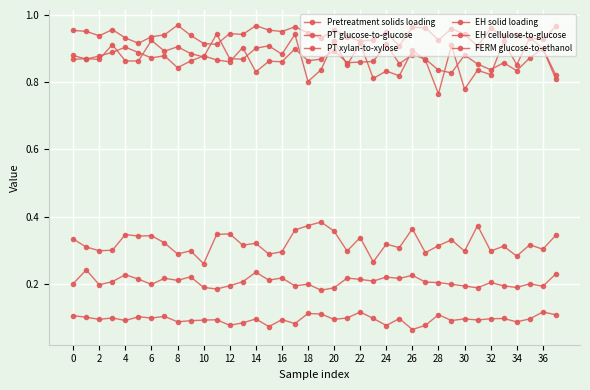

Reading left to right, transcribe all the data shown in this chart.

Pretreatment solids loading: 0.3	0.3	0.3	0.3	0.3	0.3	0.3	0.3	0.3	0.3	0.3	0.3	0.3	0.3	0.3	0.3	0.3	0.4	0.4	0.4	0.4	0.3	0.3	0.3	0.3	0.3	0.4	0.3	0.3	0.3	0.3	0.4	0.3	0.3	0.3	0.3	0.3	0.3
PT glucose-to-glucose: 0.1	0.1	0.1	0.1	0.1	0.1	0.1	0.1	0.1	0.1	0.1	0.1	0.1	0.1	0.1	0.1	0.1	0.1	0.1	0.1	0.1	0.1	0.1	0.1	0.1	0.1	0.1	0.1	0.1	0.1	0.1	0.1	0.1	0.1	0.1	0.1	0.1	0.1
PT xylan-to-xylose: 0.9	0.9	0.9	0.9	0.9	0.9	0.9	0.9	0.8	0.9	0.9	0.9	0.9	0.9	0.8	0.9	0.9	0.9	0.9	0.9	0.9	0.9	0.9	0.9	0.9	0.9	0.9	0.9	0.8	0.8	0.9	0.9	0.8	0.9	0.8	0.9	0.9	0.8
EH solid loading: 0.2	0.2	0.2	0.2	0.2	0.2	0.2	0.2	0.2	0.2	0.2	0.2	0.2	0.2	0.2	0.2	0.2	0.2	0.2	0.2	0.2	0.2	0.2	0.2	0.2	0.2	0.2	0.2	0.2	0.2	0.2	0.2	0.2	0.2	0.2	0.2	0.2	0.2
EH cellulose-to-glucose: 0.9	0.9	0.9	0.9	0.9	0.9	0.9	0.9	0.9	0.9	0.9	0.9	0.9	0.9	0.9	0.9	0.9	0.9	0.8	0.8	0.9	0.8	0.9	0.8	0.8	0.8	0.9	0.9	0.8	0.9	0.8	0.8	0.8	0.9	0.9	0.9	0.9	0.8
FERM glucose-to-ethanol: 1.0	1.0	0.9	1.0	0.9	0.9	0.9	0.9	1.0	0.9	0.9	0.9	0.9	0.9	1.0	1.0	0.9	1.0	0.9	0.9	1.0	0.9	0.9	0.9	0.9	0.9	1.0	1.0	0.9	1.0	0.9	0.9	1.0	0.9	0.9	0.9	0.9	1.0